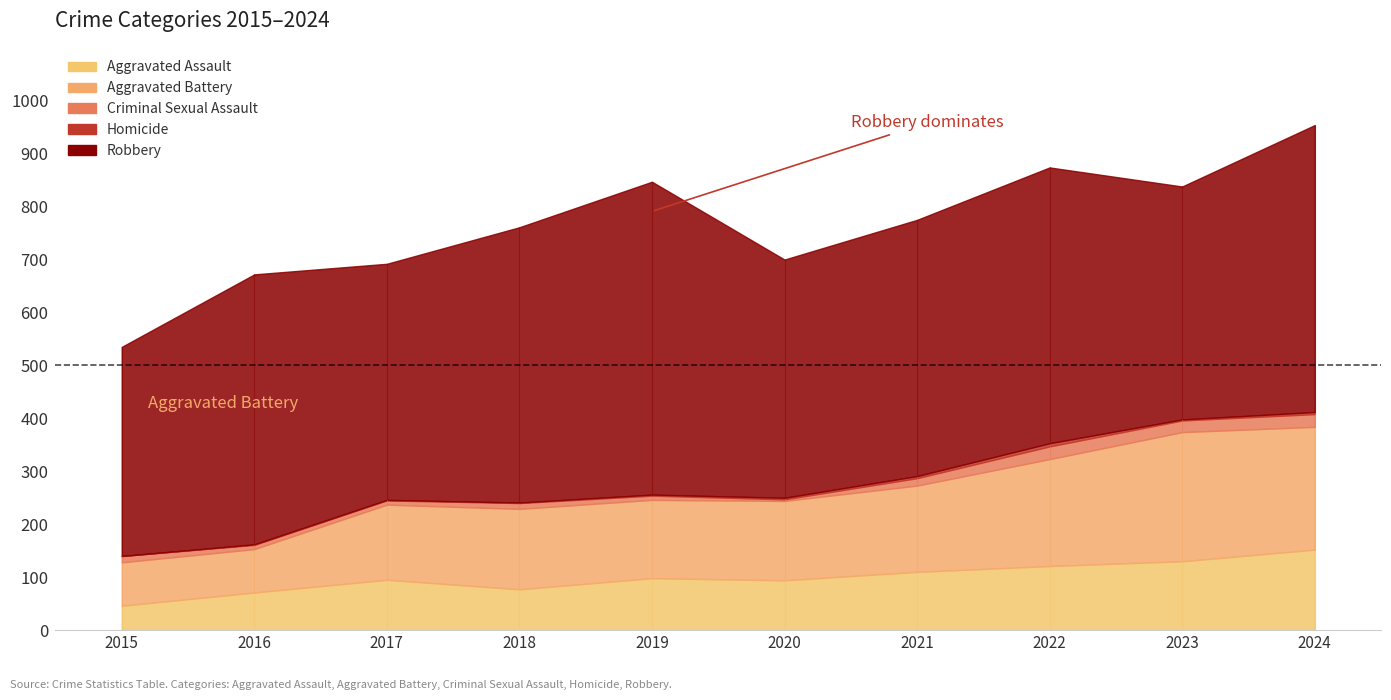

Does the chart have visible grid lines?

No